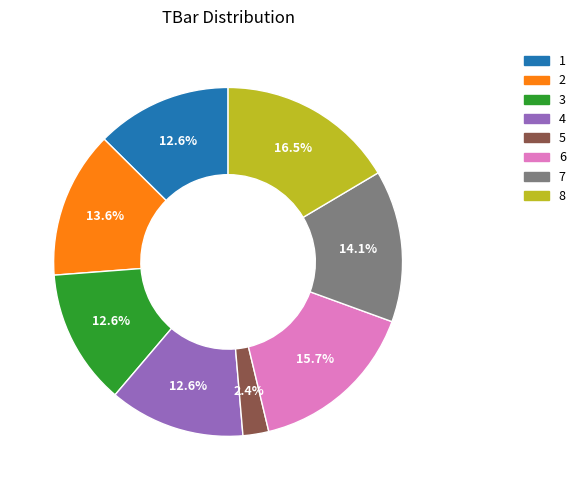

How many slices are in this pie chart?

8